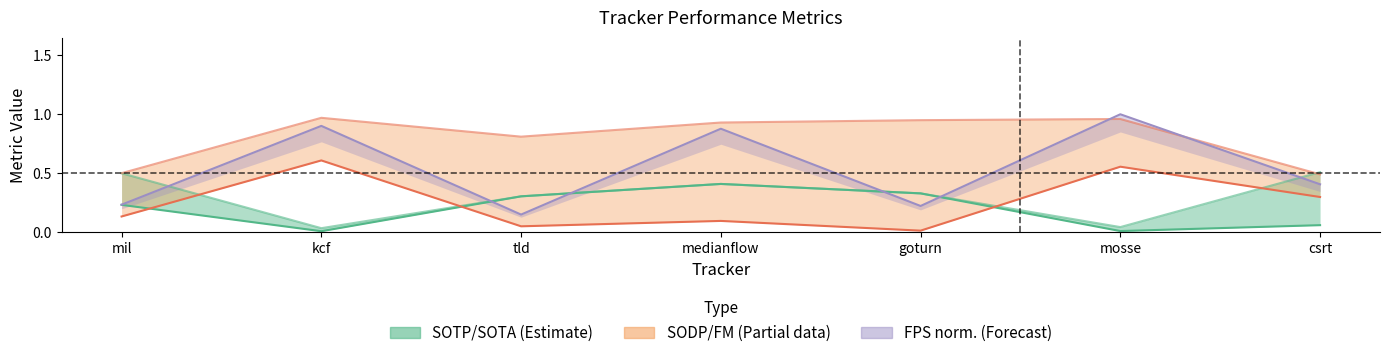

True or false: FPS (normalized) and SODP cross at least once.

False